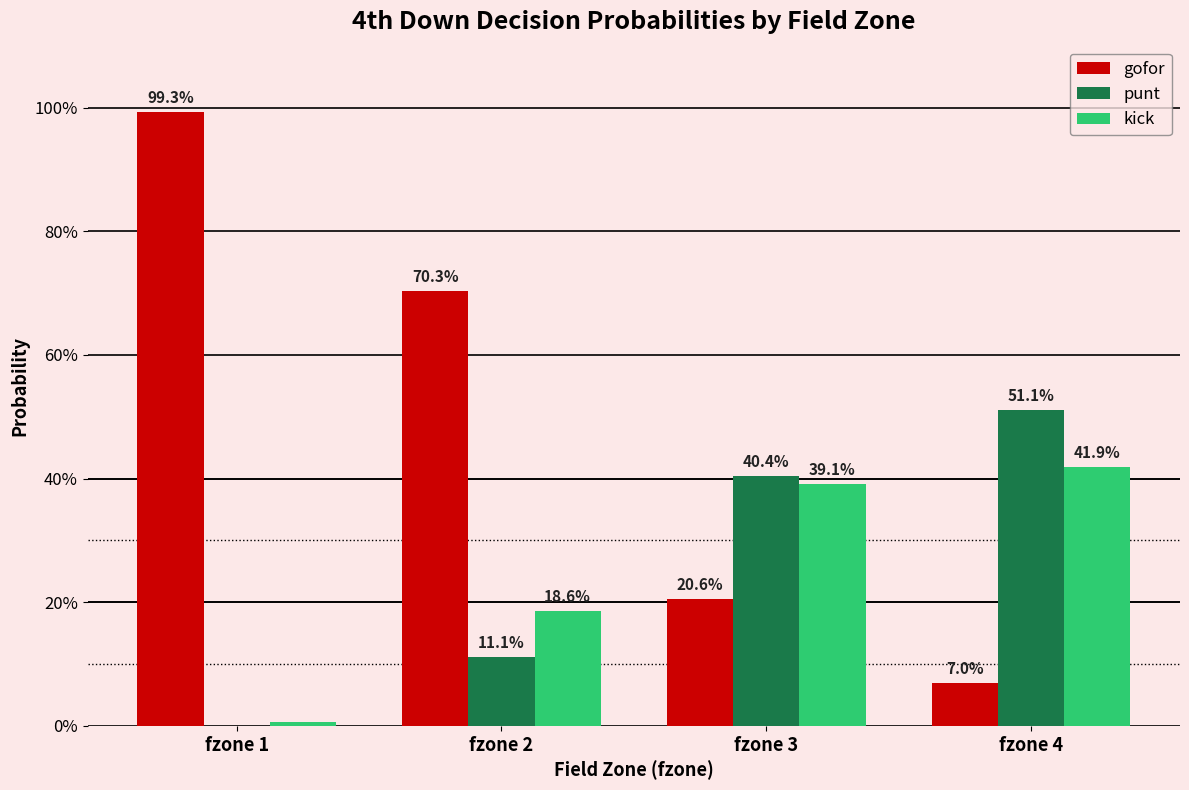

Does the chart contain stacked bars?

No